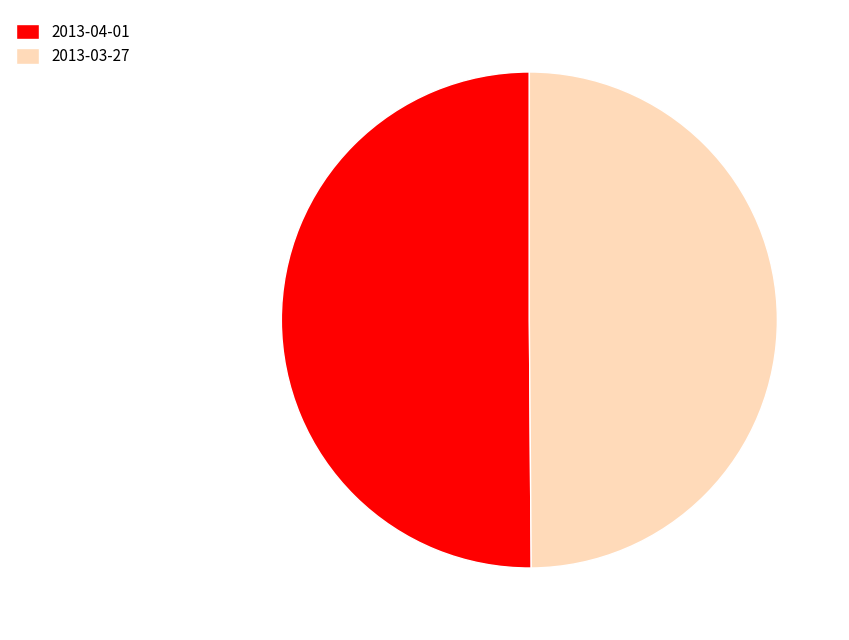

Approximately how many times larger is the value at 2013-04-01 compared to 2013-03-27?

1.0